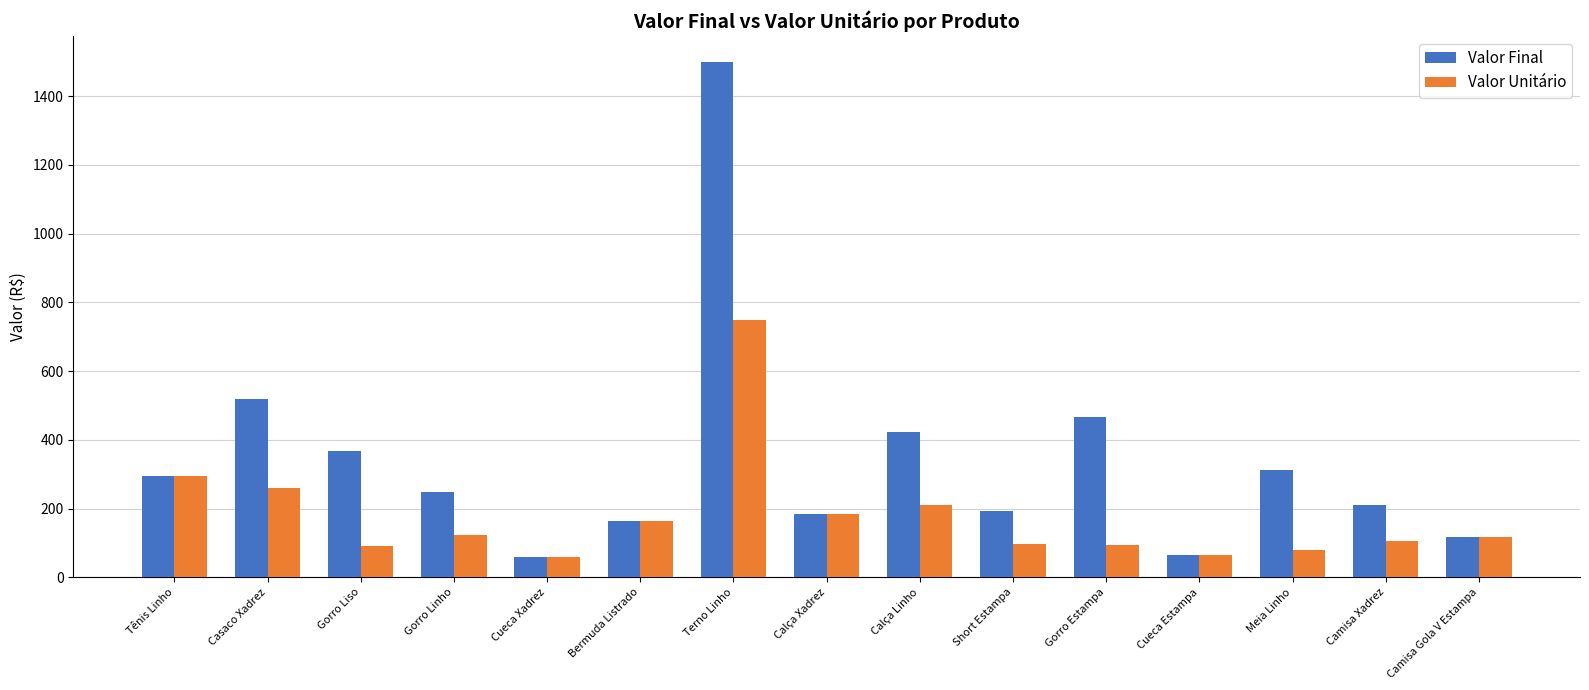

Is the value of Valor Final at Gorro Liso greater than the value of Valor Unitário at Camisa Xadrez?

Yes